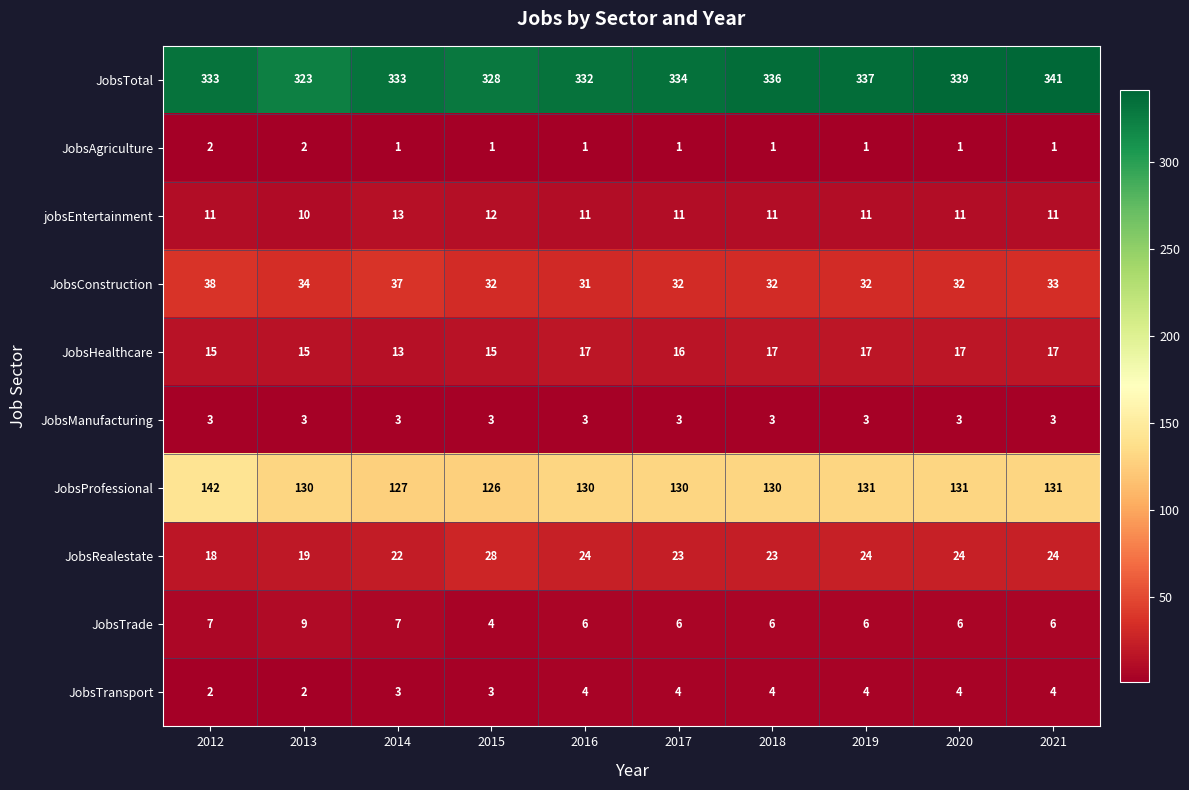

How many JobsHealthcare values are between 15 and 17?

9